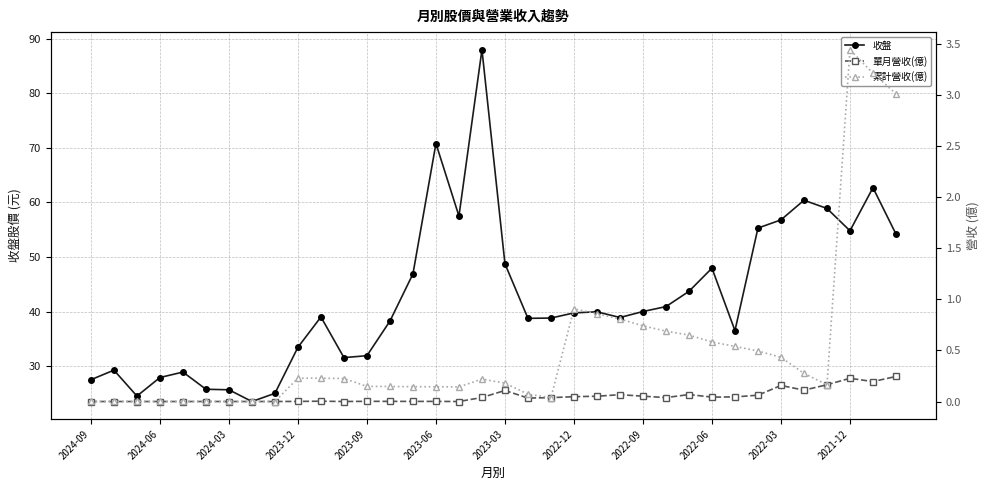

True or false: 收盤 has more than 1 points higher than both neighbors.

True